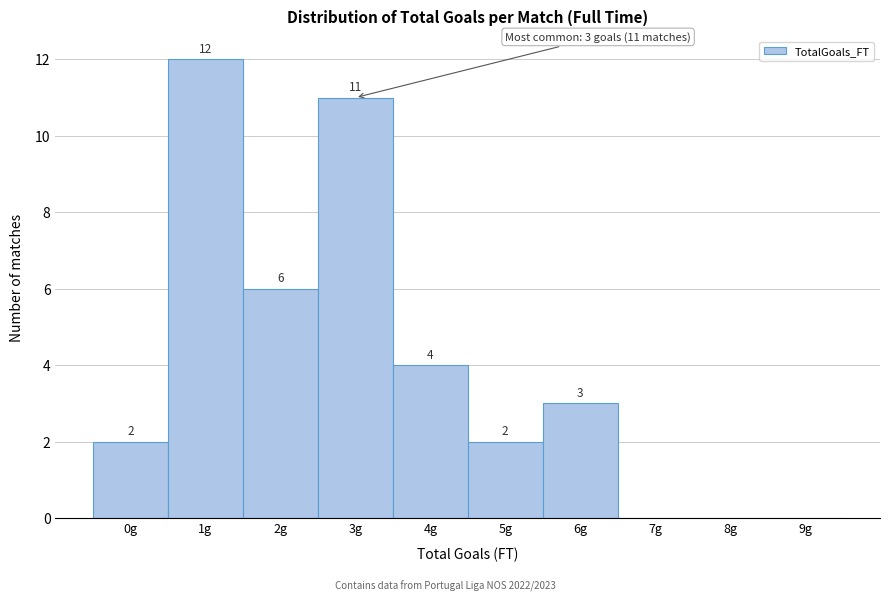

Reading left to right, what are all the values shown in this chart?

0g=2	1g=12	2g=6	3g=11	4g=4	5g=2	6g=3	7g=0	8g=0	9g=0